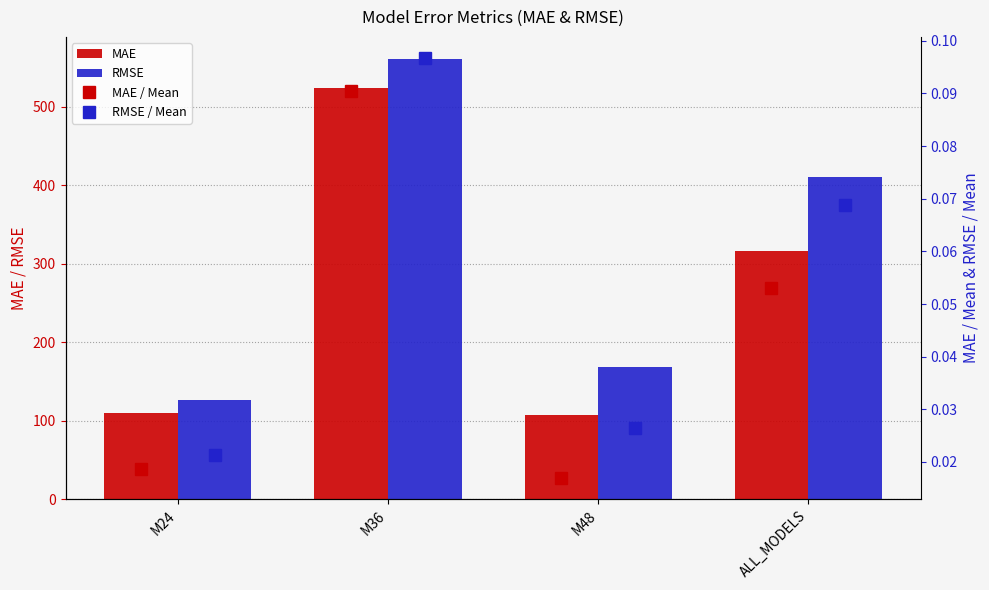

What is the value of the MAE bar at the 4th from the left?

316.8